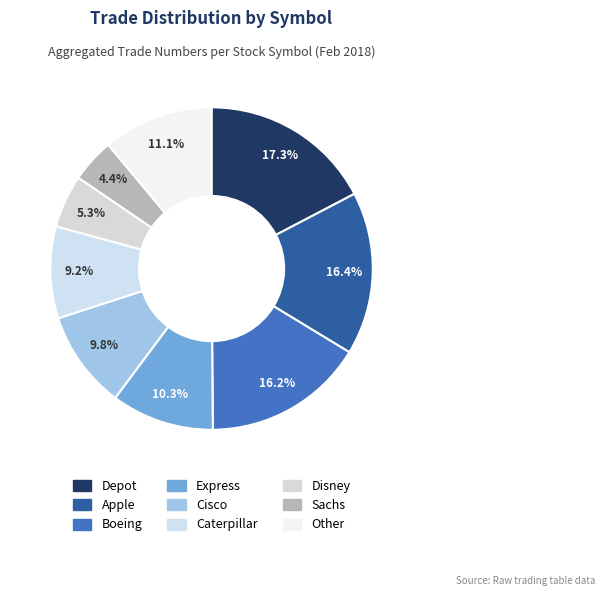

To the nearest percent, what is the average slice percentage?

11%